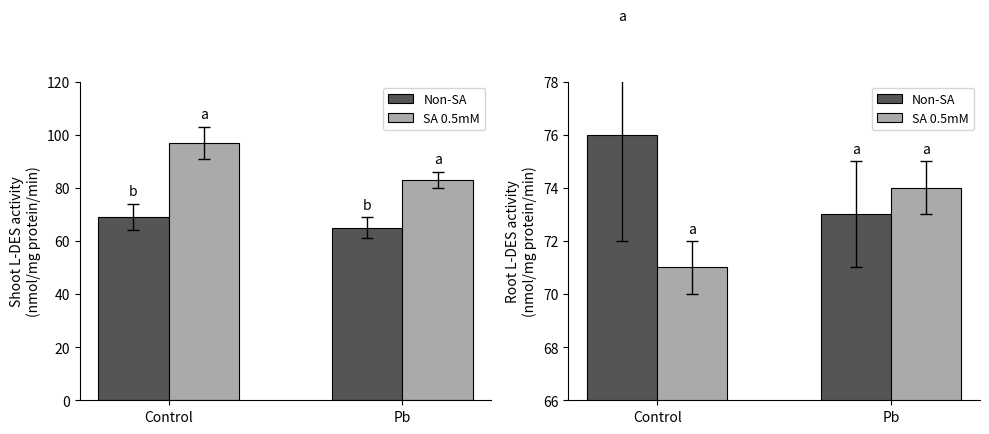

What is the spread (max minus min) of values at Pb?

1